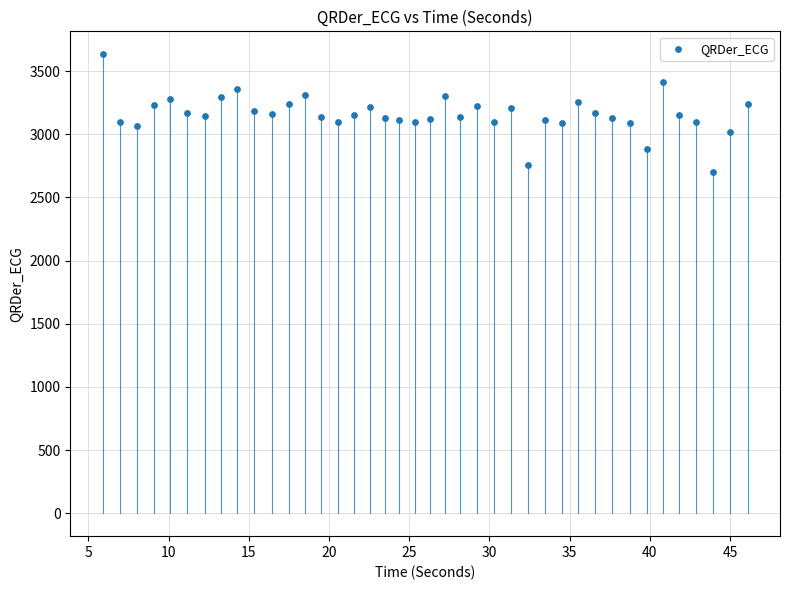

What is the range of Y values (max minus min)?

934.6